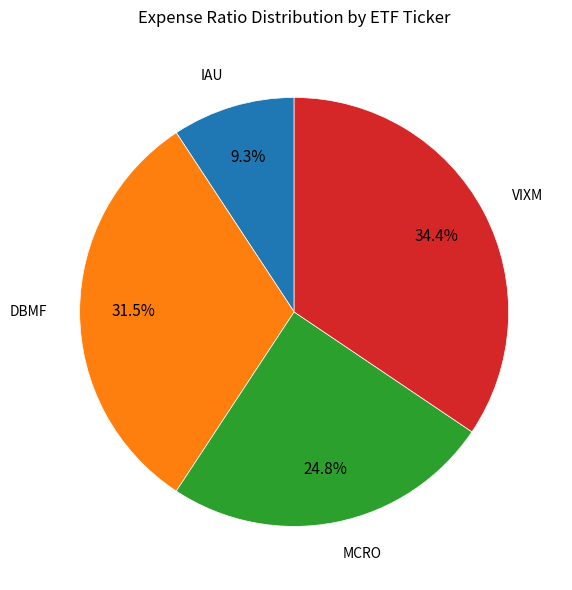

Is there any slice that represents more than half of the pie?

No